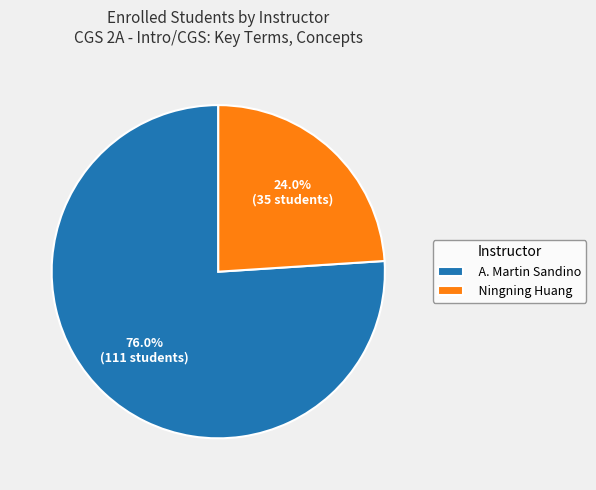

True or false: Ningning Huang accounts for 24% of the total.

True